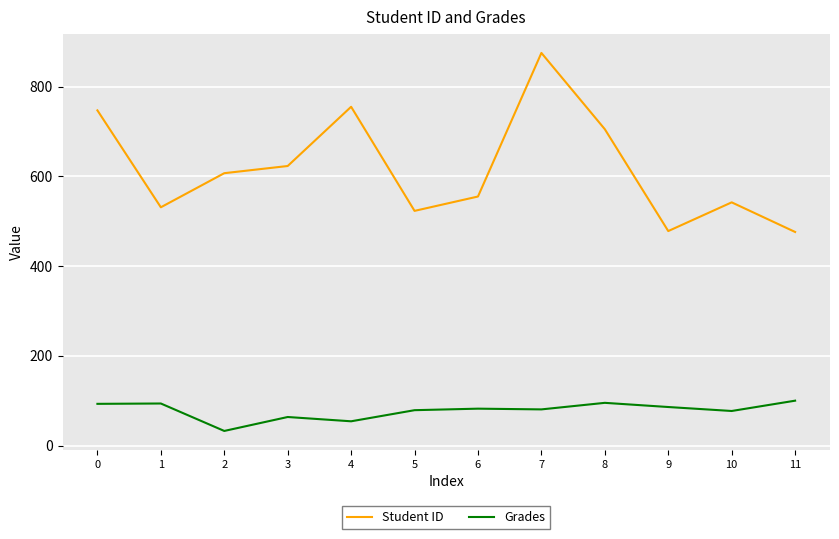

List the series in order of their overall mean, lowest first.

Grades, Student ID